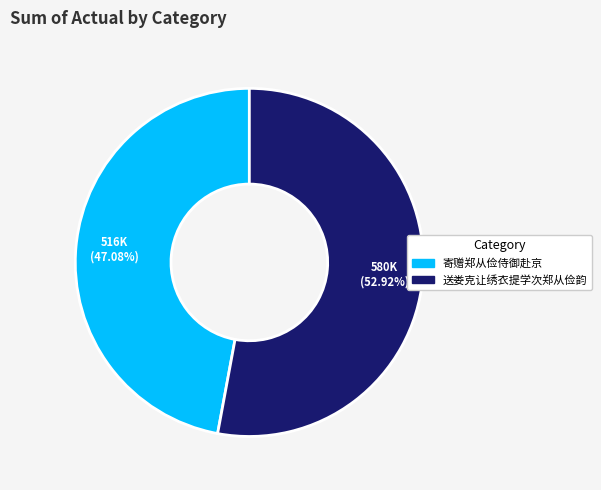

True or false: 送娄克让绣衣提学次郑从俭韵 accounts for 53% of the total.

True